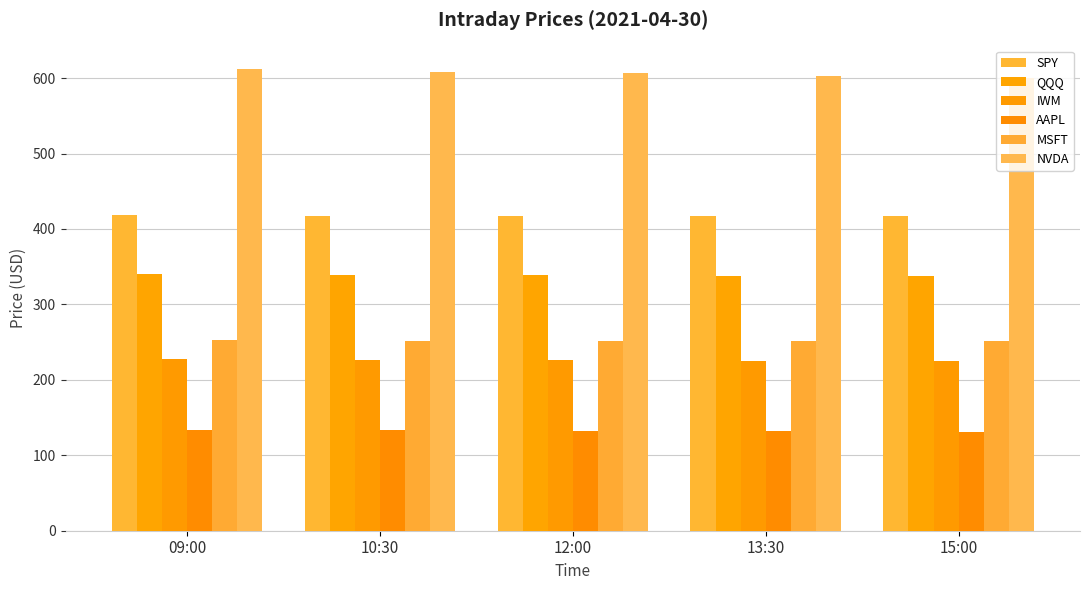

Is the value of AAPL at 12:00 greater than the value of MSFT at 13:30?

No